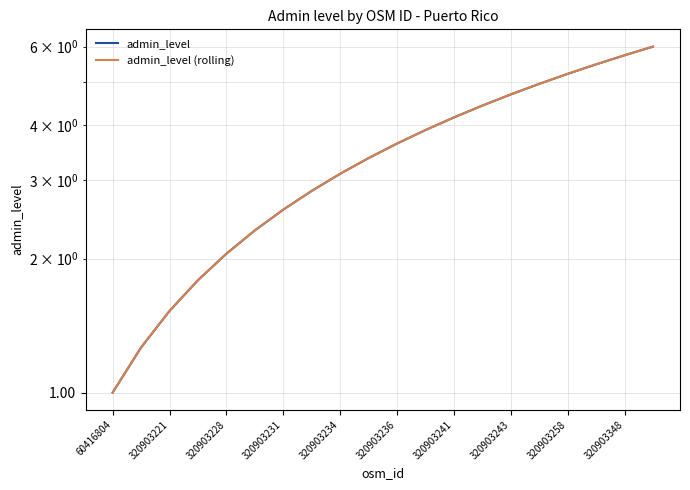

Which series has the largest range (max minus min)?

admin_level